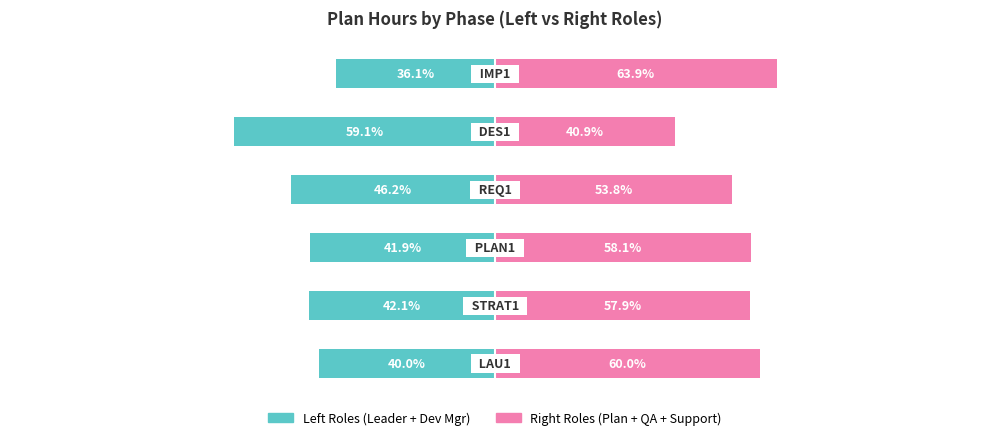

Between 2 and 1, which is larger?

2